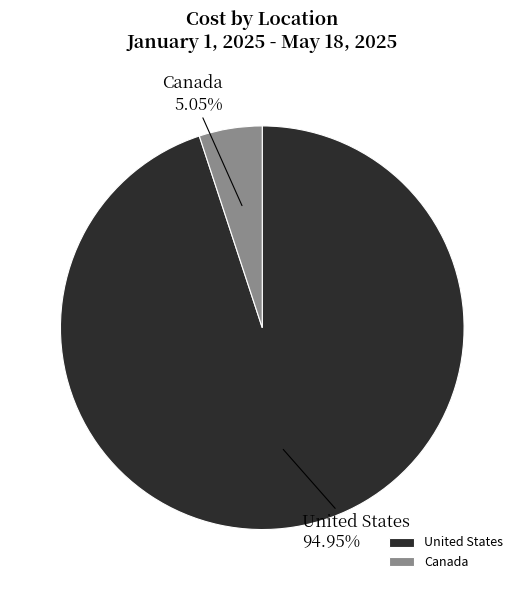

Which slice is the largest?

United States